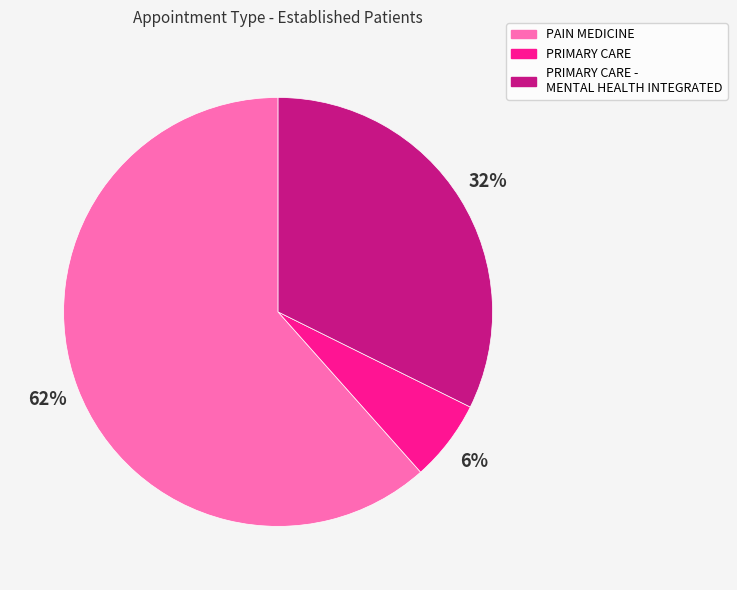

True or false: PRIMARY CARE accounts for 6% of the total.

True